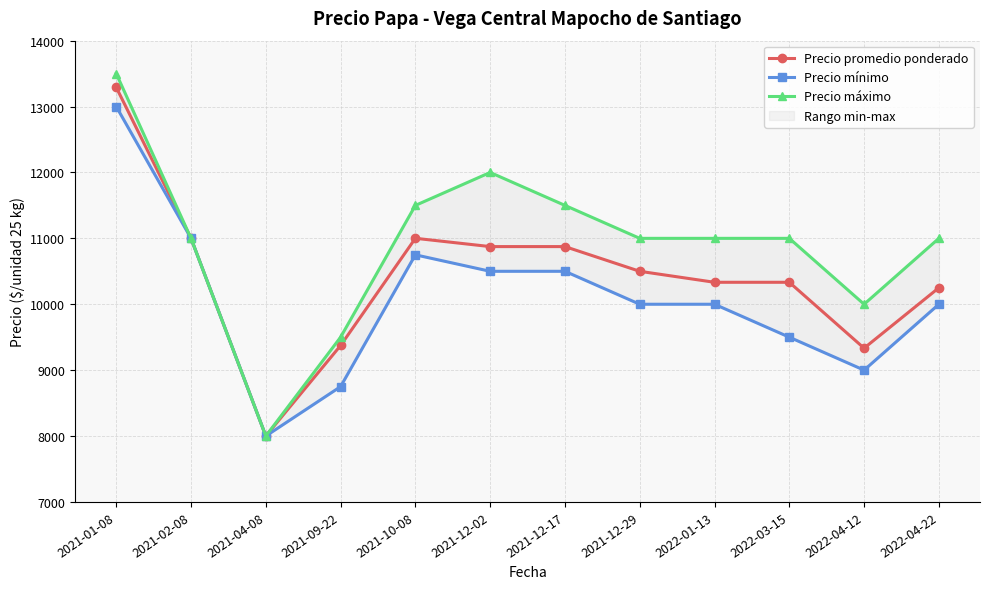

Is this an area chart (filled region under the line)?

No